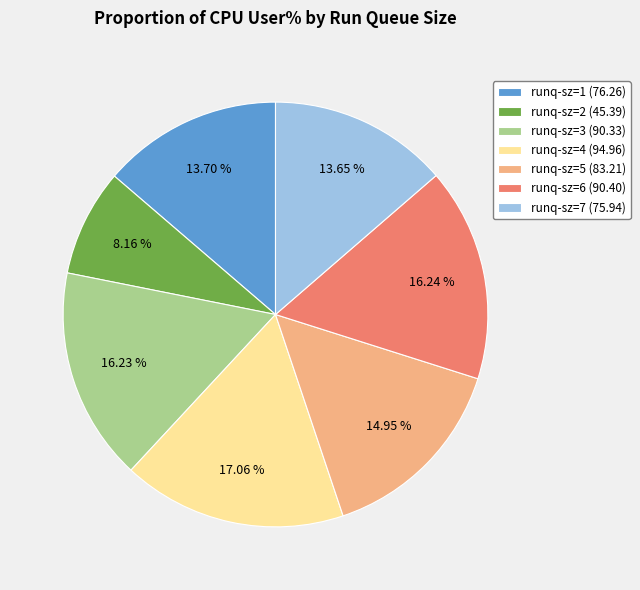

To the nearest percent, what is the combined percentage of runq-sz=5 and runq-sz=4?

32%